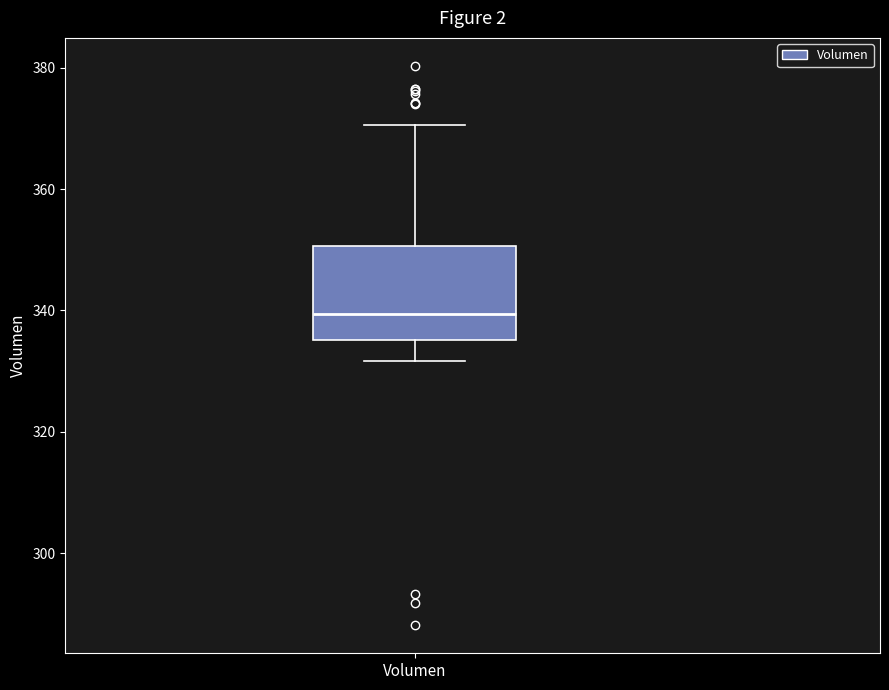

Read this box plot against the y-axis: the position of the median line, the range covered by the box, and the ends of both whiskers. The values are not printed on the chart, so give them approximately, as read against the axis.

median 340, box 336 to 350, whiskers 332 to 370